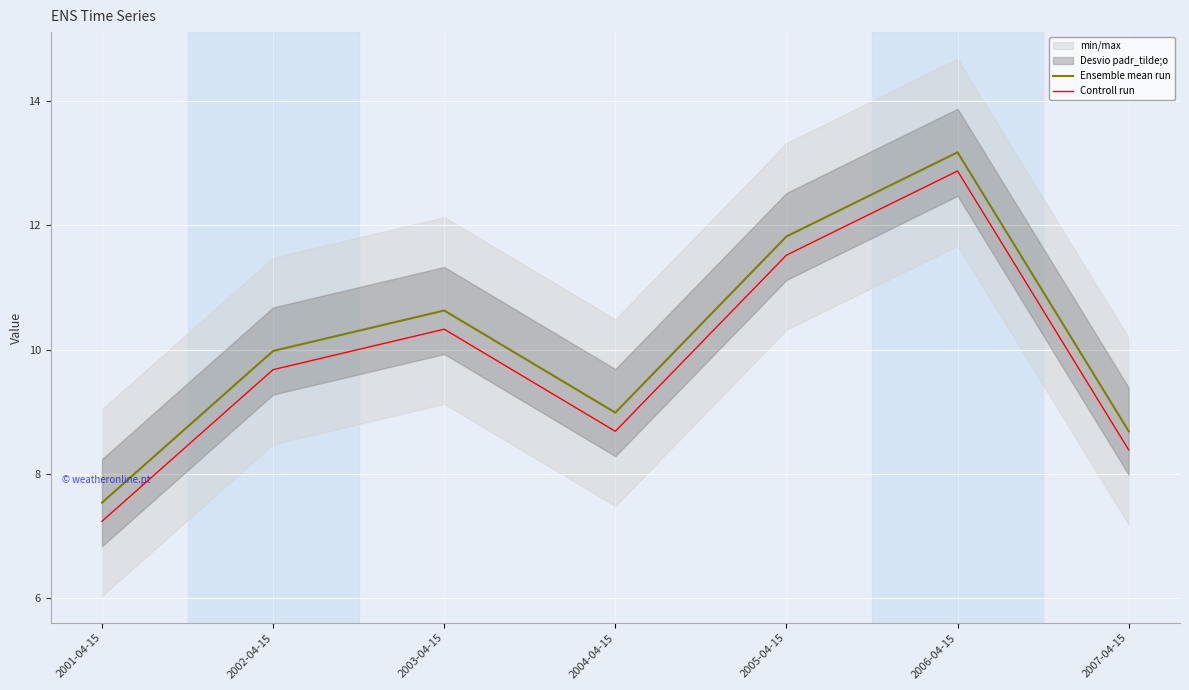

Between 2001-04-15 and 2006-04-15, which is larger?

2006-04-15